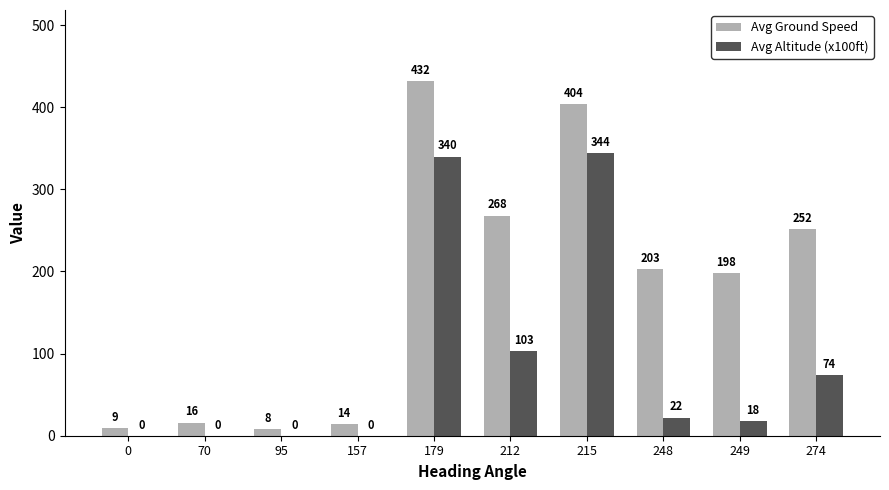

Reading left to right, transcribe all the data shown in this chart.

Avg Ground Speed: 9	16	8	14	432	268	404	203	198	252
Avg Altitude (x100ft): 0	0	0	0	340	103	344	22	18	74